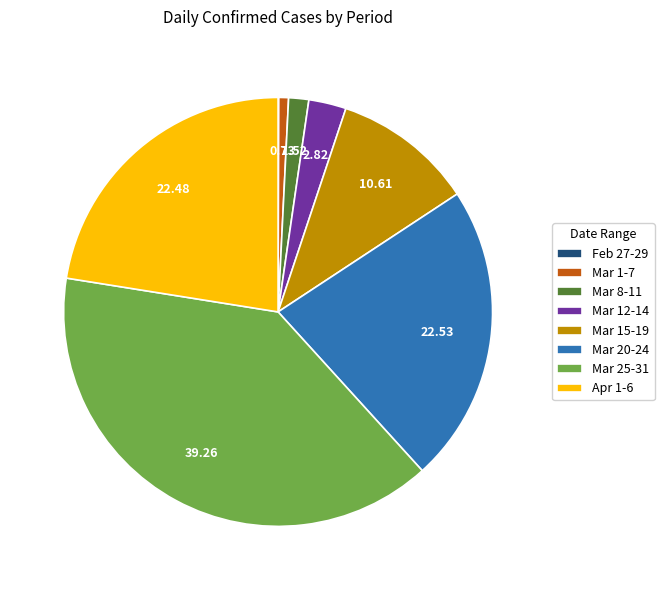

Which has a higher value, Mar 15-19 or Mar 25-31?

Mar 25-31